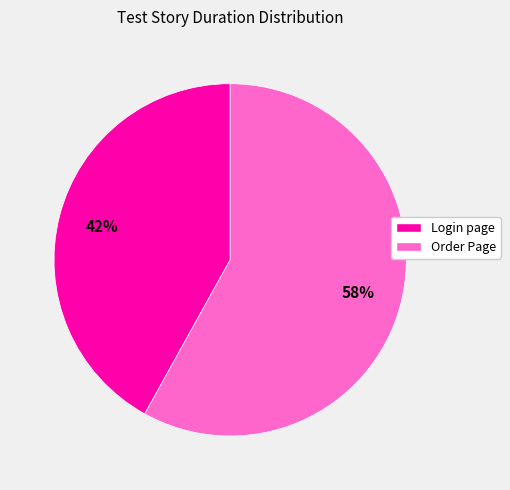

How many segments does this pie chart have?

2